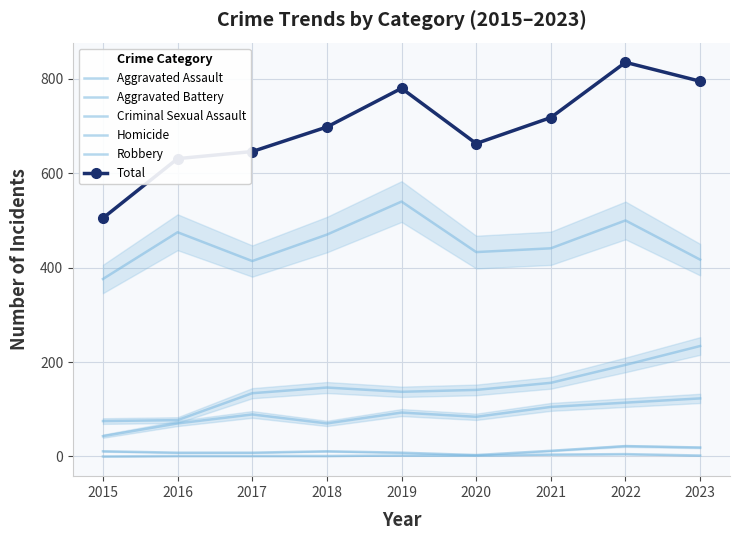

Where is Criminal Sexual Assault nearest to the value 12?

2021